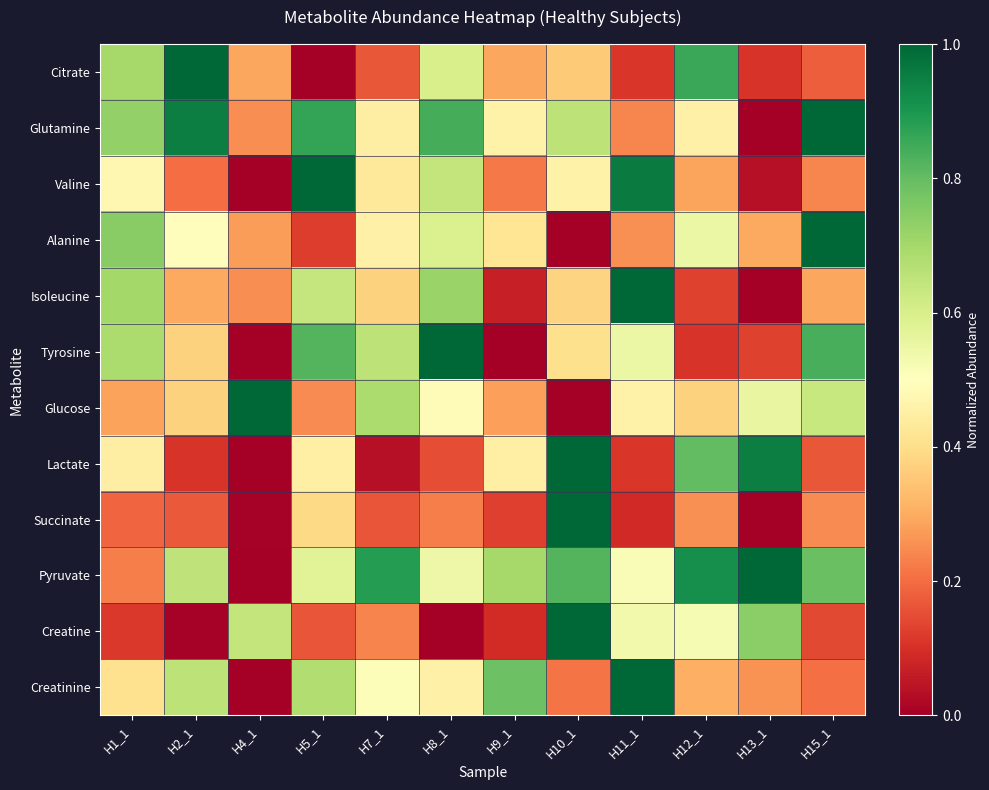

What is the total value across all series at H13_1?

4.1